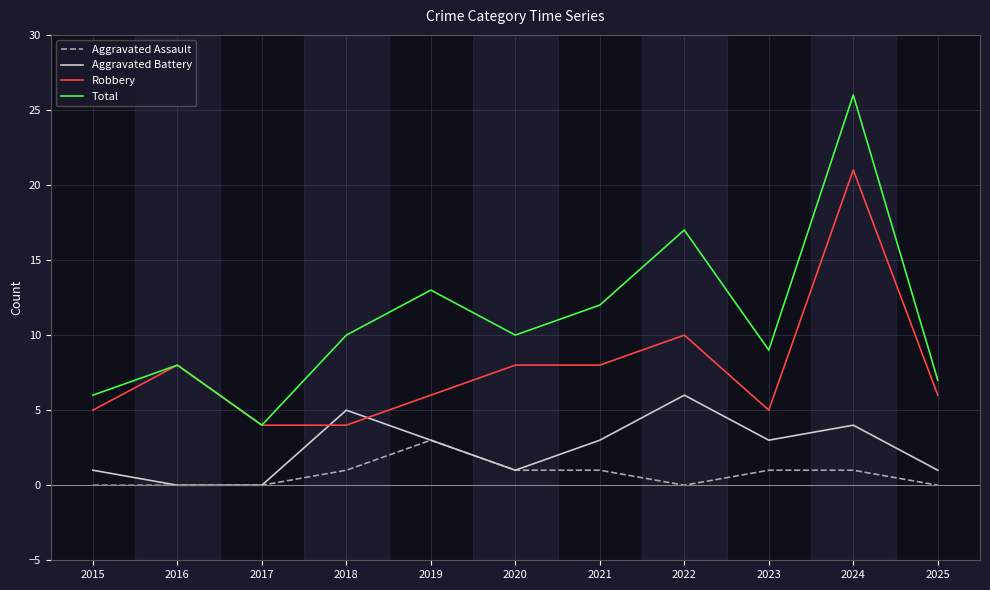

At how many categories does at least one series exceed 24?

1